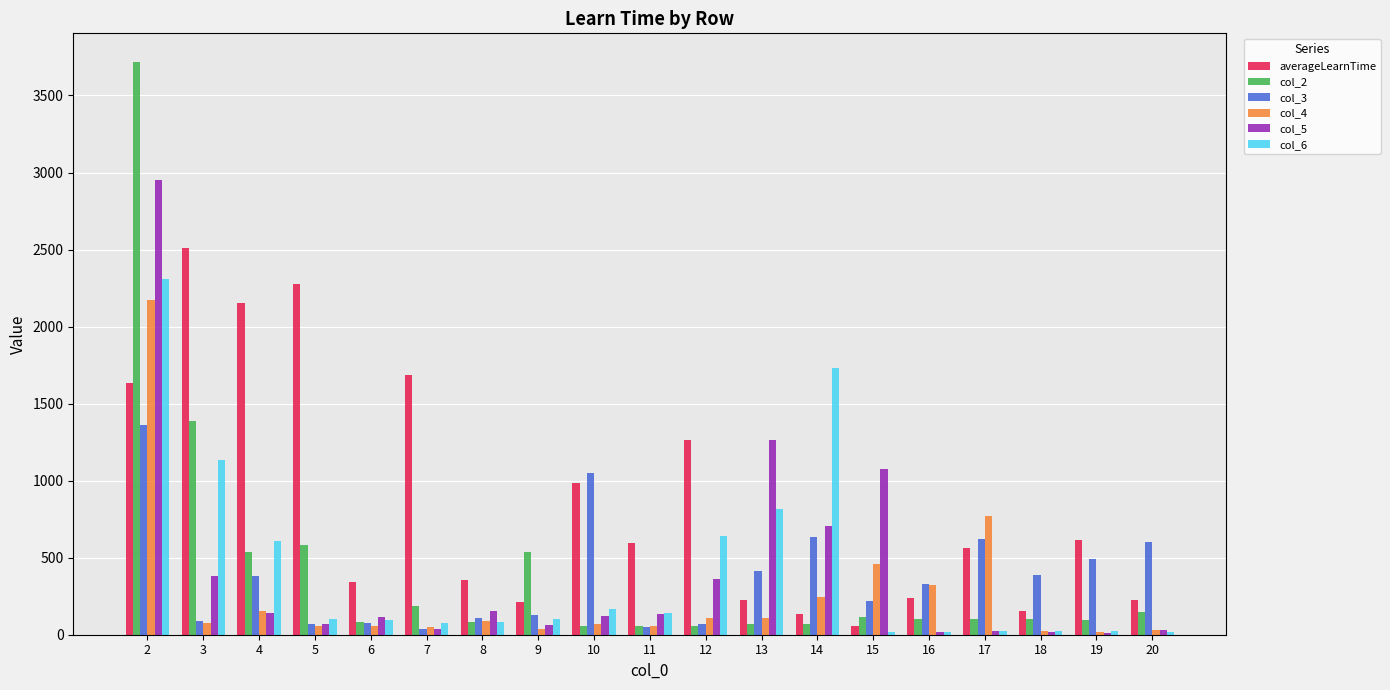

What is the value of the averageLearnTime bar at the 18th from the left?

611.8